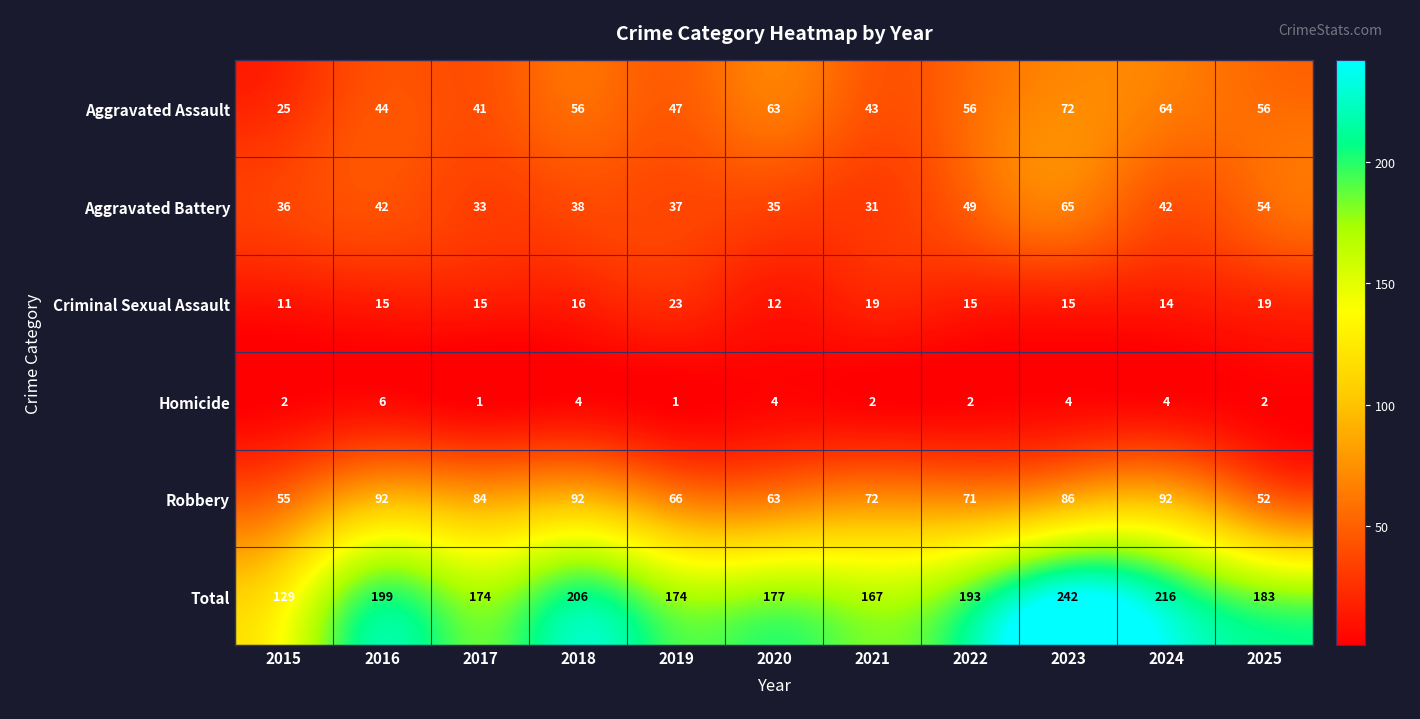

At which label is Robbery closest to 72?

2021